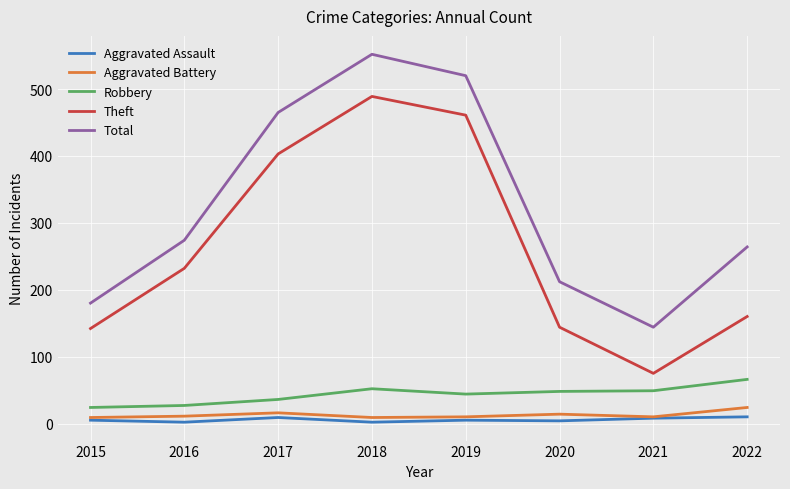

Which category has the lowest value in the Total series?

2021